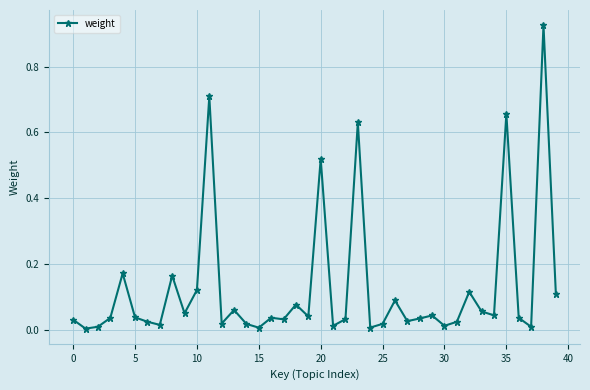

Is this an area chart (filled region under the line)?

No